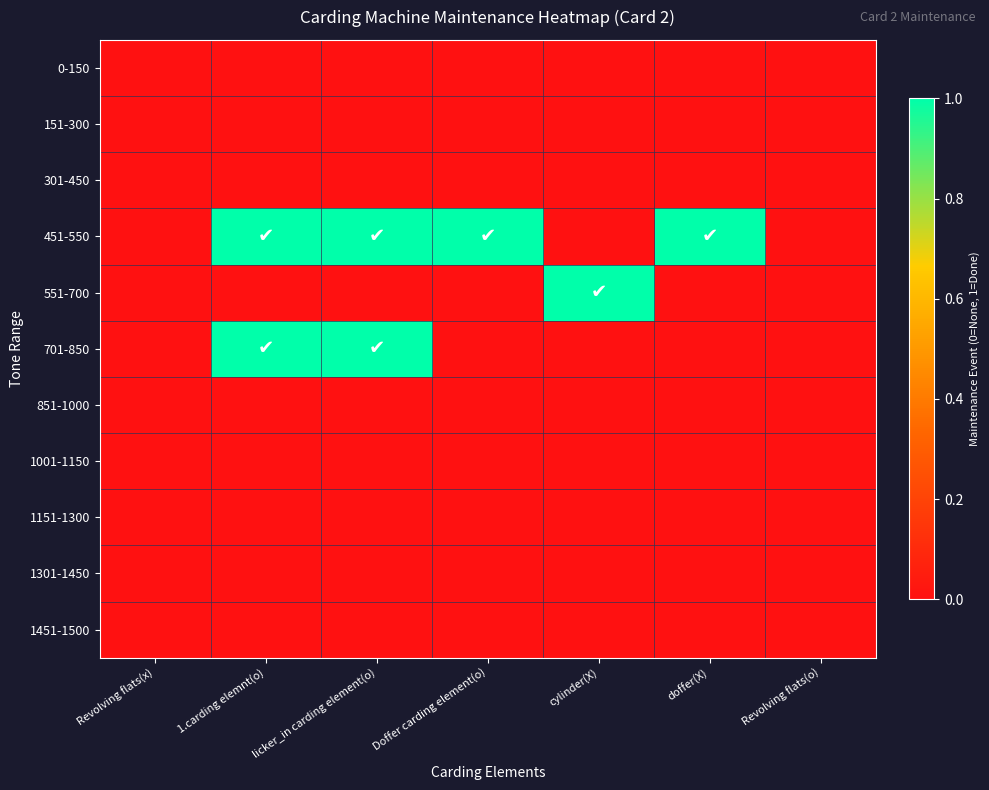

At Revolving flats(x), list the series in order from largest to smallest.

0-150, 151-300, 301-450, 451-550, 551-700, 701-850, 851-1000, 1001-1150, 1151-1300, 1301-1450, 1451-1500